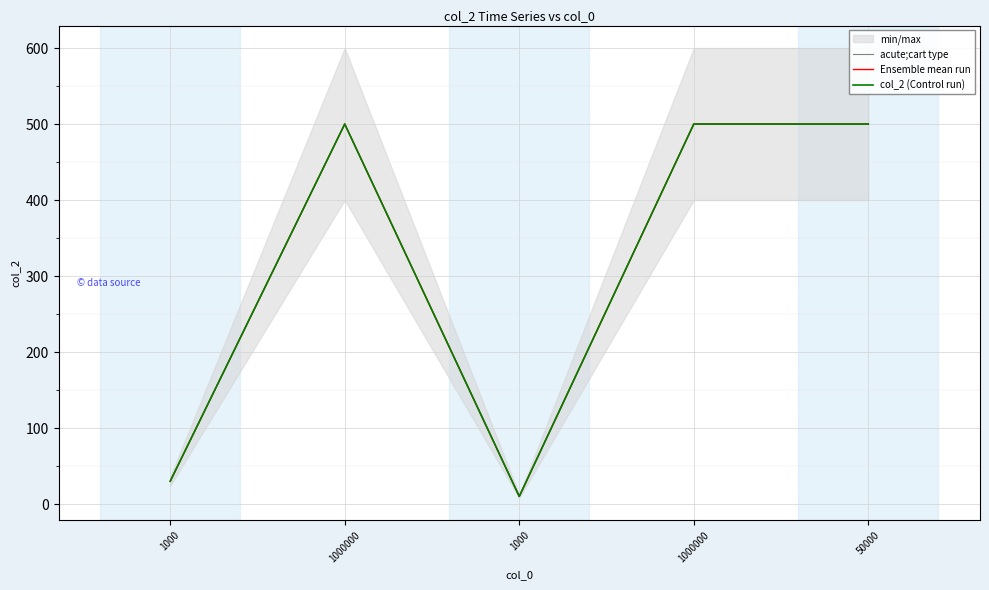

Where is the first local minimum for Ensemble mean run?

1000